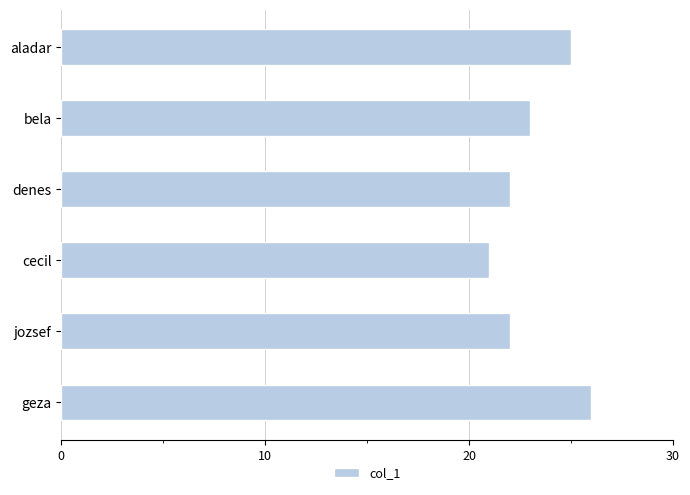

What is the label of the 2nd bar from the bottom?

jozsef